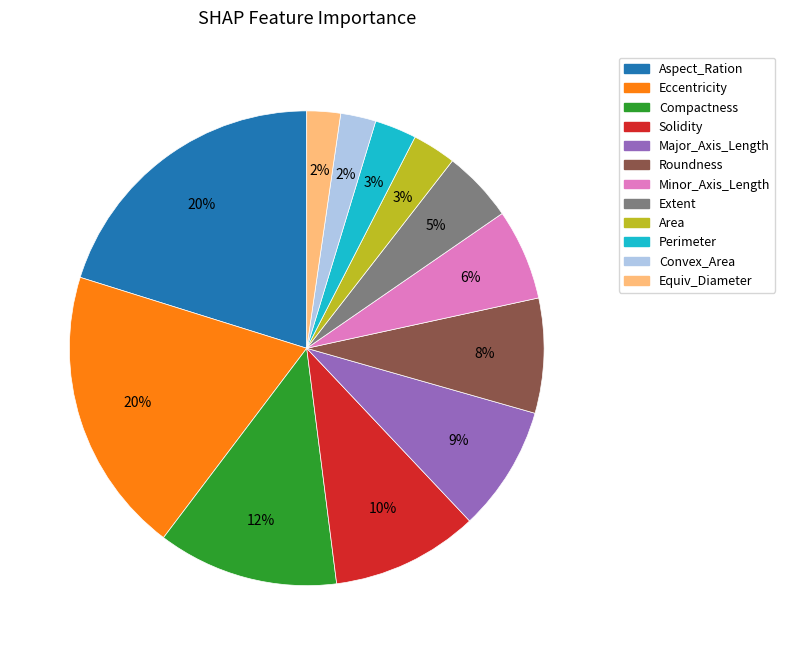

Does Major_Axis_Length represent more than half of the total?

No